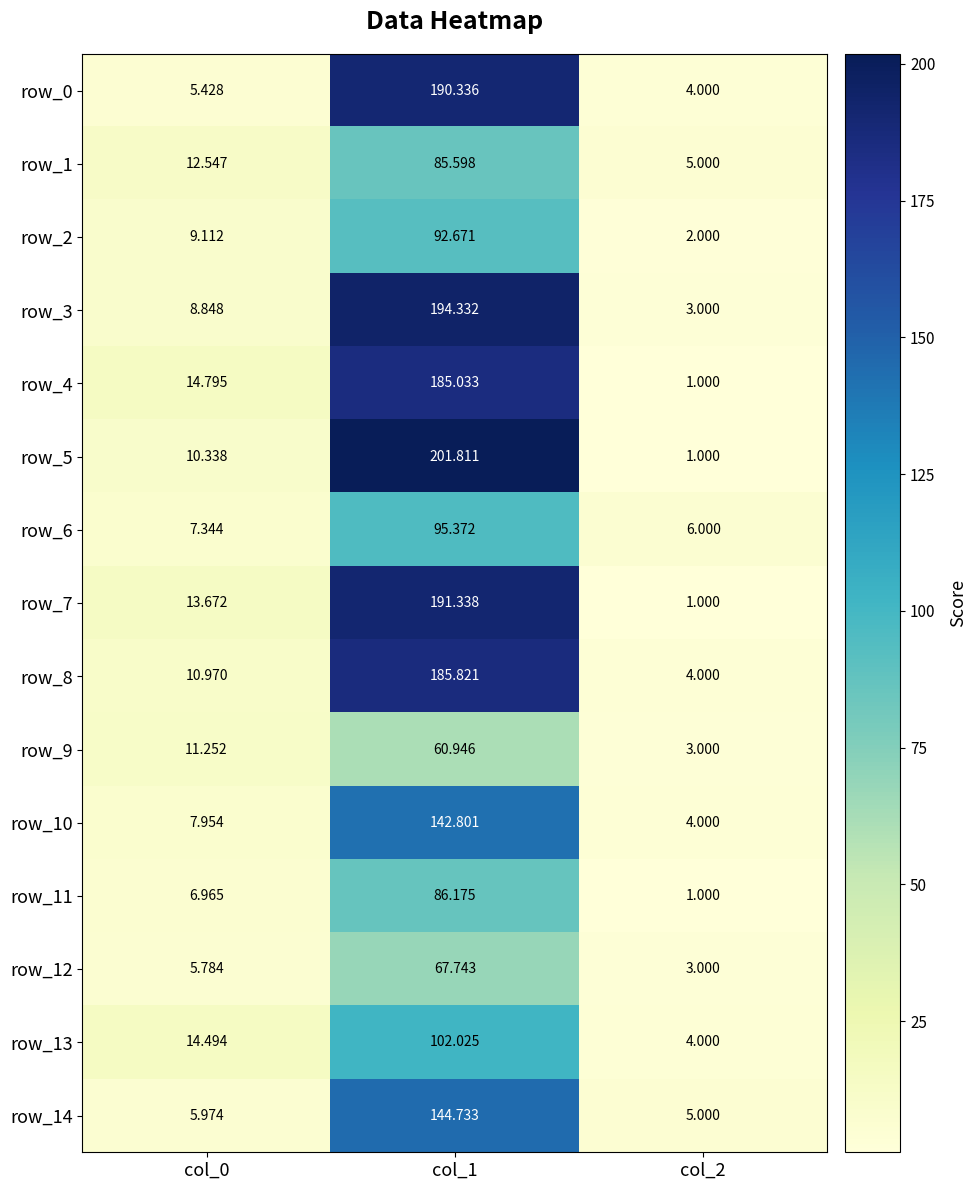

What is the difference between the row_5 values at col_2 and col_0?

9.3